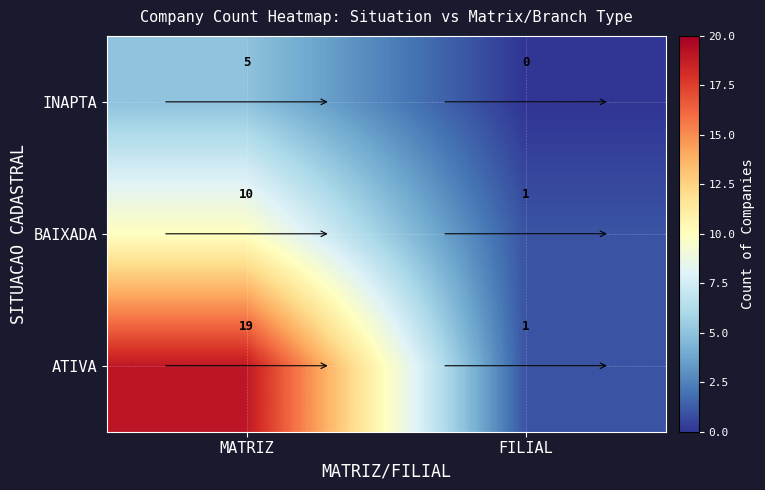

At how many categories does at least one series exceed 16?

1